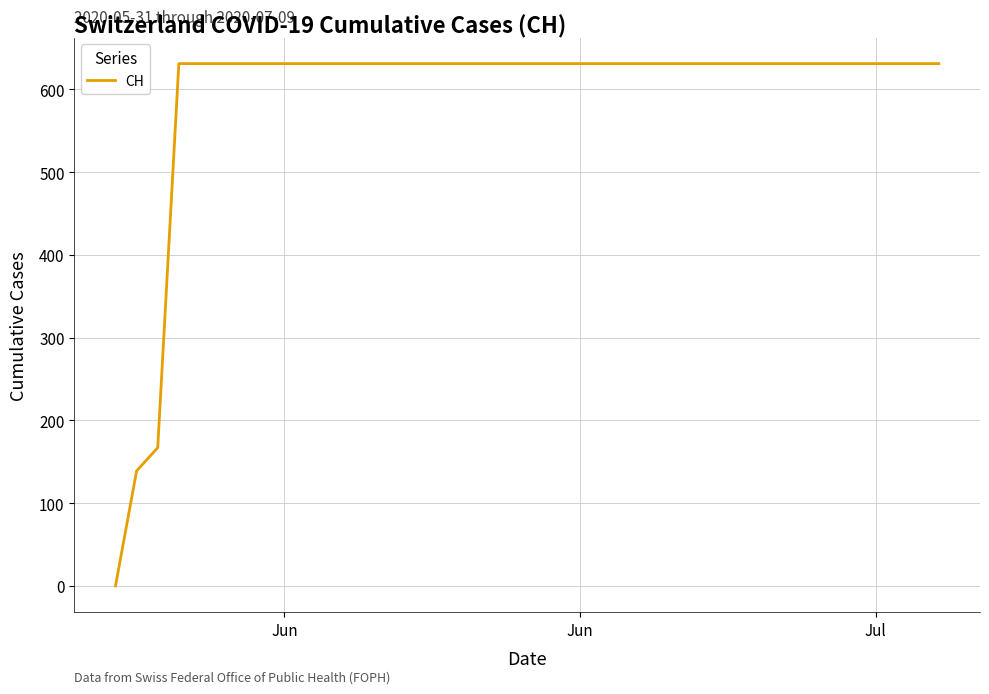

What is the difference between the maximum and minimum values?

631